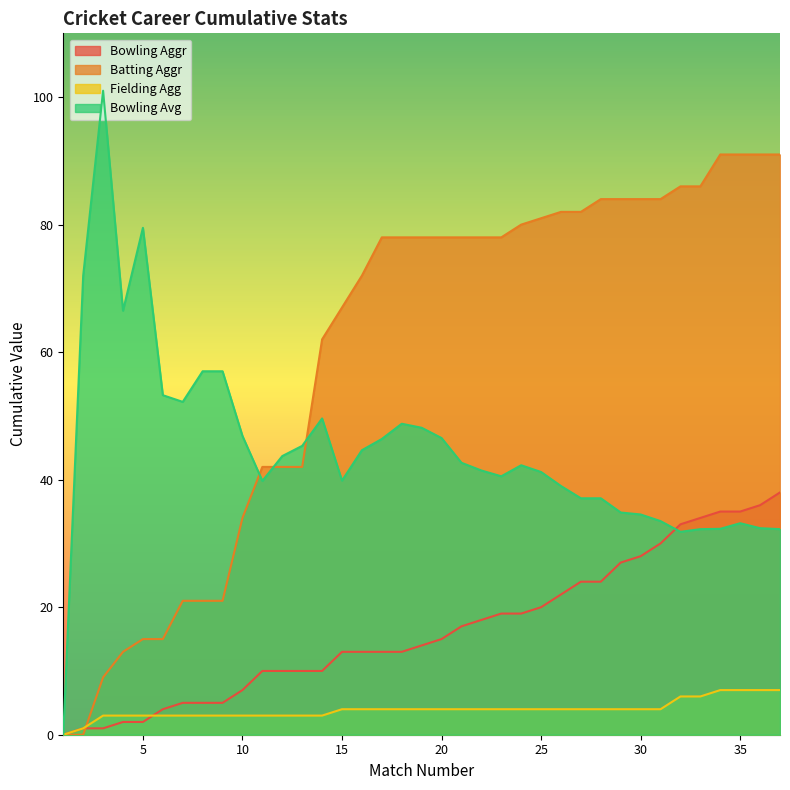

Reading left to right, extract all data points from this chart.

Bowling Aggr: 1=0.0	2=1.0	3=1.0	4=2.0	5=2.0	6=4.0	7=5.0	8=5.0	9=5.0	10=7.0	11=10.0	12=10.0	13=10.0	14=10.0	15=13.0	16=13.0	17=13.0	18=13.0	19=14.0	20=15.0	21=17.0	22=18.0	23=19.0	24=19.0	25=20.0	26=22.0	27=24.0	28=24.0	29=27.0	30=28.0	31=30.0	32=33.0	33=34.0	34=35.0	35=35.0	36=36.0	37=38.0
Batting Aggr: 1=0.0	2=0.0	3=9.0	4=13.0	5=15.0	6=15.0	7=21.0	8=21.0	9=21.0	10=34.0	11=42.0	12=42.0	13=42.0	14=62.0	15=67.0	16=72.0	17=78.0	18=78.0	19=78.0	20=78.0	21=78.0	22=78.0	23=78.0	24=80.0	25=81.0	26=82.0	27=82.0	28=84.0	29=84.0	30=84.0	31=84.0	32=86.0	33=86.0	34=91.0	35=91.0	36=91.0	37=91.0
Fielding Agg: 1=0.0	2=1.0	3=3.0	4=3.0	5=3.0	6=3.0	7=3.0	8=3.0	9=3.0	10=3.0	11=3.0	12=3.0	13=3.0	14=3.0	15=4.0	16=4.0	17=4.0	18=4.0	19=4.0	20=4.0	21=4.0	22=4.0	23=4.0	24=4.0	25=4.0	26=4.0	27=4.0	28=4.0	29=4.0	30=4.0	31=4.0	32=6.0	33=6.0	34=7.0	35=7.0	36=7.0	37=7.0
Bowling Avg: 1=0.0	2=72.0	3=101.0	4=66.5	5=79.5	6=53.2	7=52.2	8=57.0	9=57.0	10=46.9	11=39.8	12=43.7	13=45.3	14=49.6	15=39.9	16=44.6	17=46.4	18=48.8	19=48.1	20=46.5	21=42.6	22=41.4	23=40.5	24=42.3	25=41.2	26=39.0	27=37.1	28=37.1	29=34.9	30=34.5	31=33.5	32=31.8	33=32.2	34=32.3	35=33.2	36=32.4	37=32.2